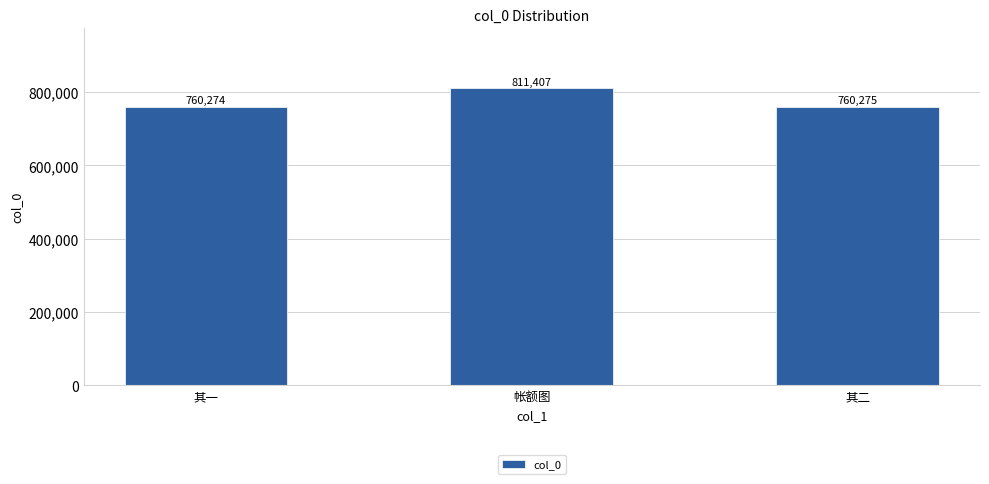

What is the change in value from 其一 to 其二?

+1